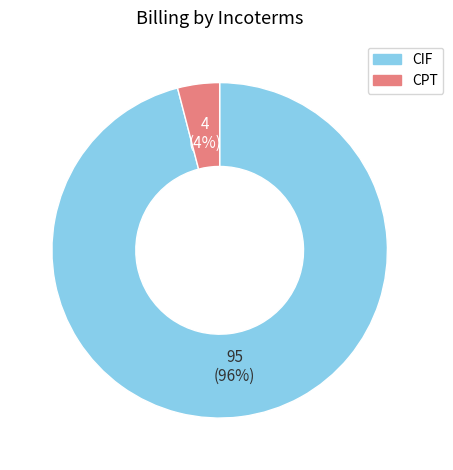

Which category has the smallest portion of the pie?

CPT